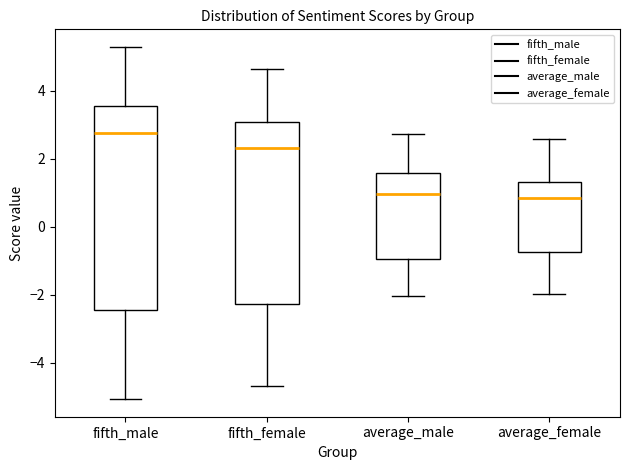

Reading left to right, read every box against the y-axis: the position of its median line, the range the box covers, and the ends of its whiskers. The values are not printed on the chart, so give them approximately, as read against the axis.

fifth_male: median 2.8, box -2.4 to 3.6, whiskers -5.0 to 5.2
fifth_female: median 2.4, box -2.2 to 3.0, whiskers -4.6 to 4.6
average_male: median 1.0, box -1.0 to 1.6, whiskers -2.0 to 2.8
average_female: median 0.8, box -0.8 to 1.4, whiskers -2.0 to 2.6